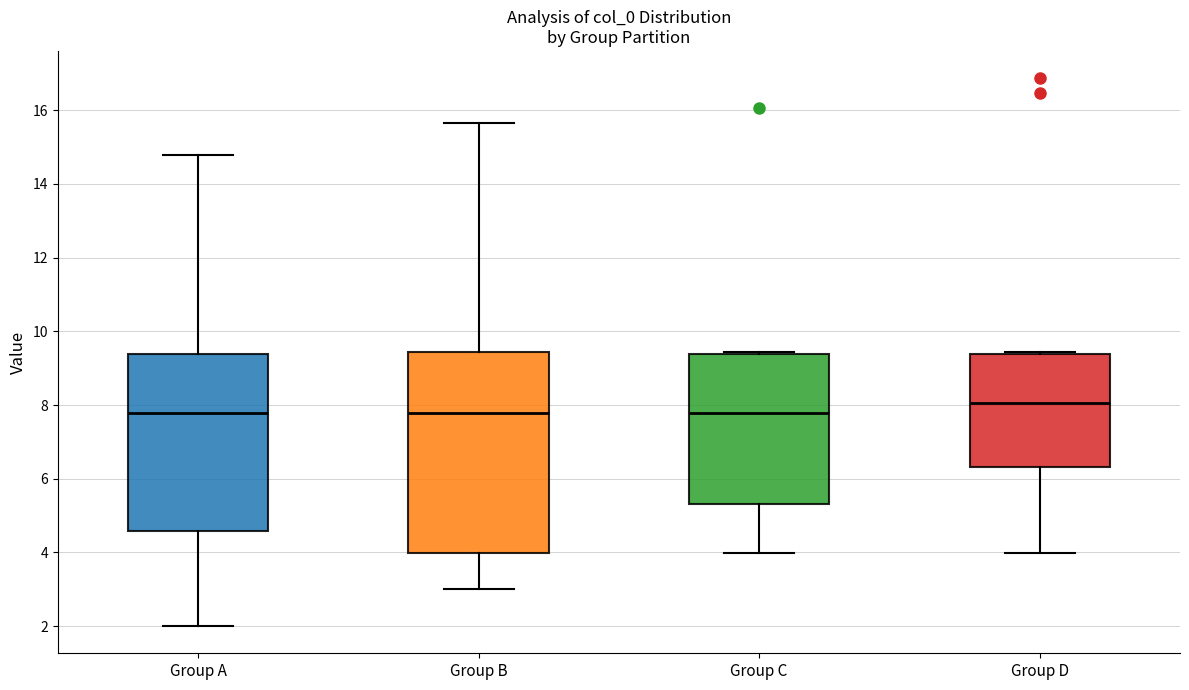

Comparing the boxes themselves (not the whiskers), which one is the tallest?

Group B